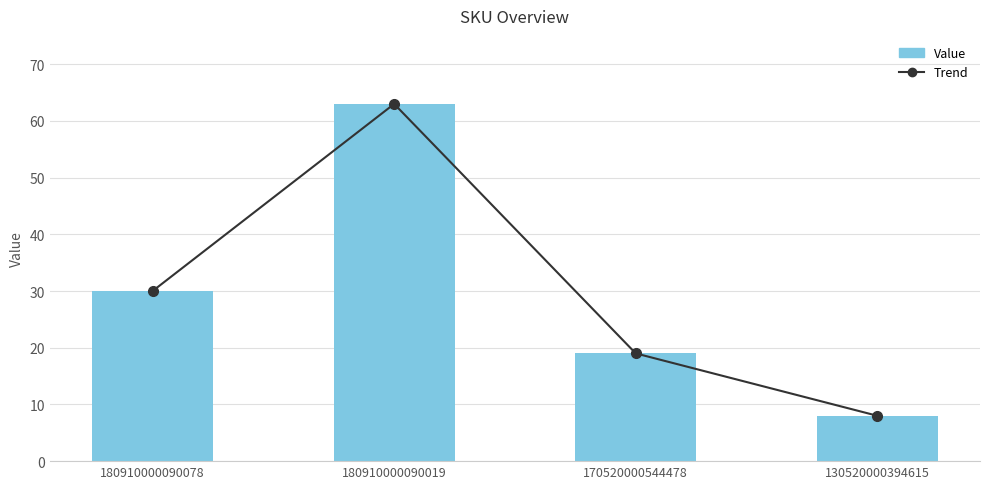

True or false: Value has a value of 12 at 180910000090078.

False